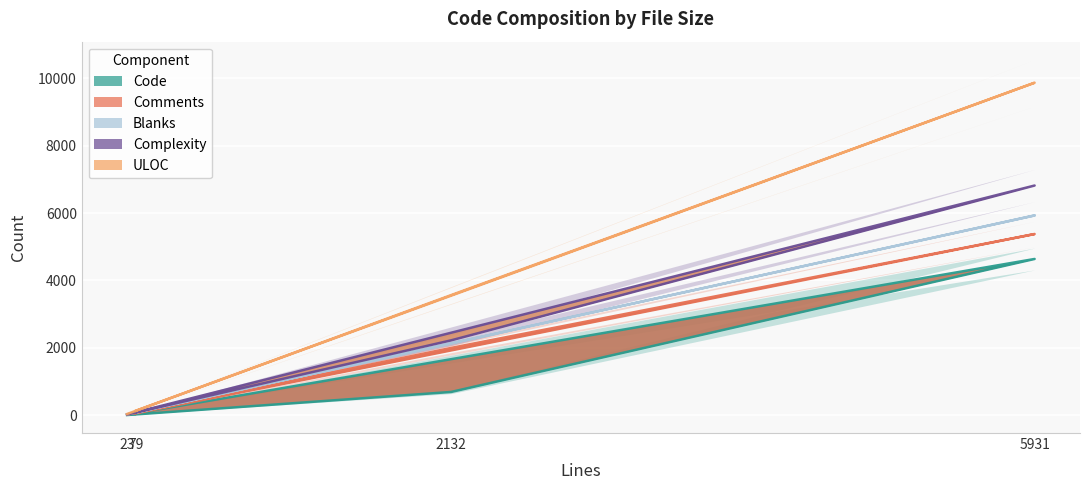

The Code series shows 691 at 2132. True or false?

True